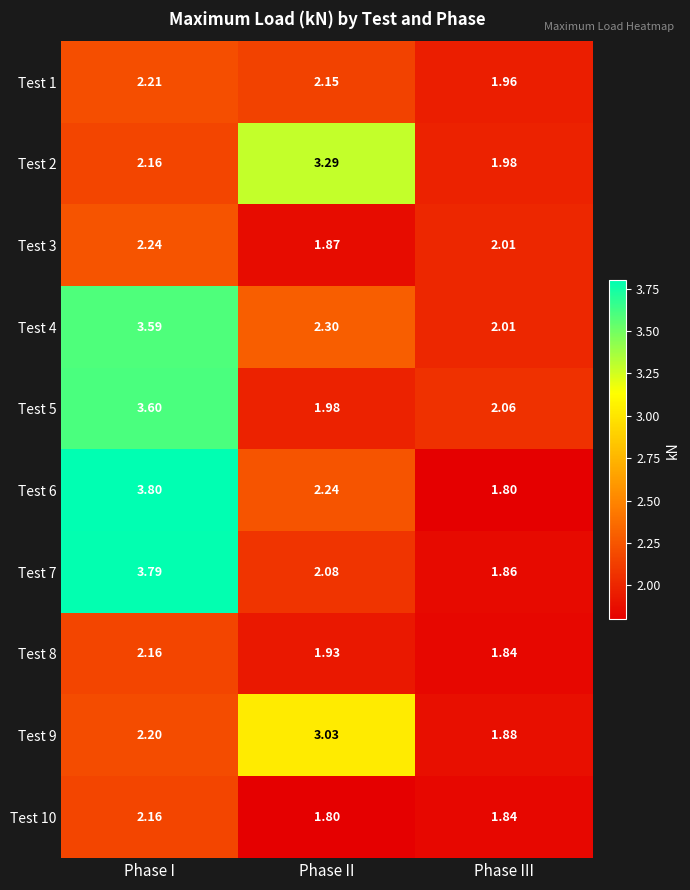

At which category is the sum across all series the highest?

Phase I